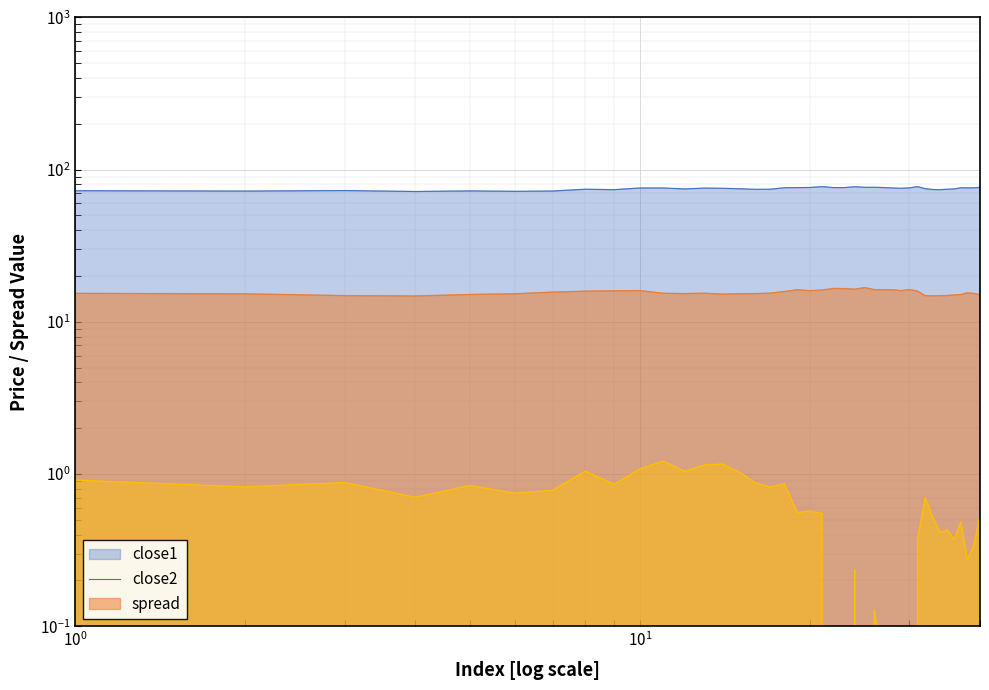

What is the difference between the second highest and second lowest values in the spread series?

1.2